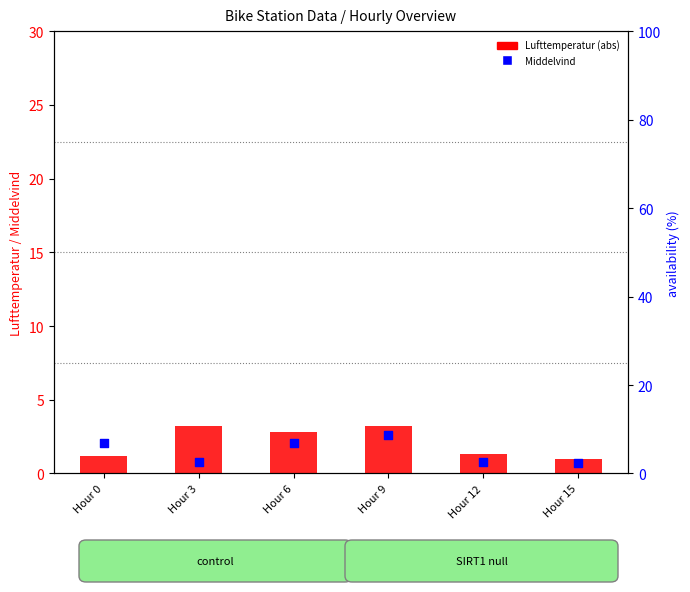

What is the total value across all series at Hour 0?

3.3